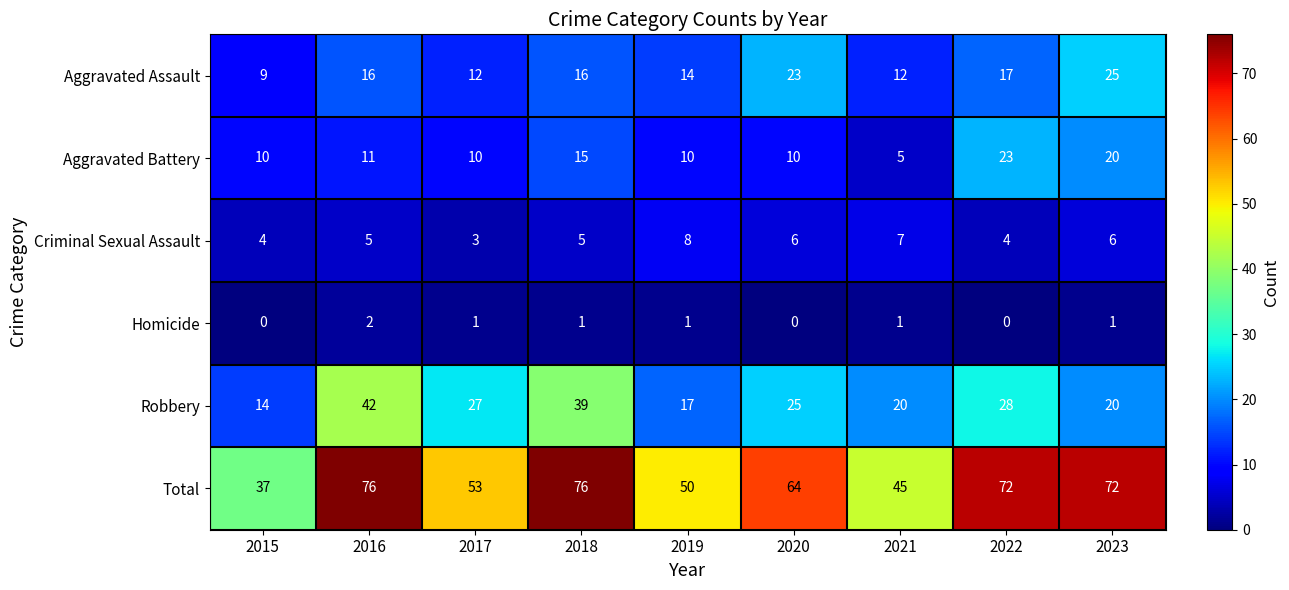

At 2015, list the series in order from largest to smallest.

Total, Robbery, Aggravated Battery, Aggravated Assault, Criminal Sexual Assault, Homicide